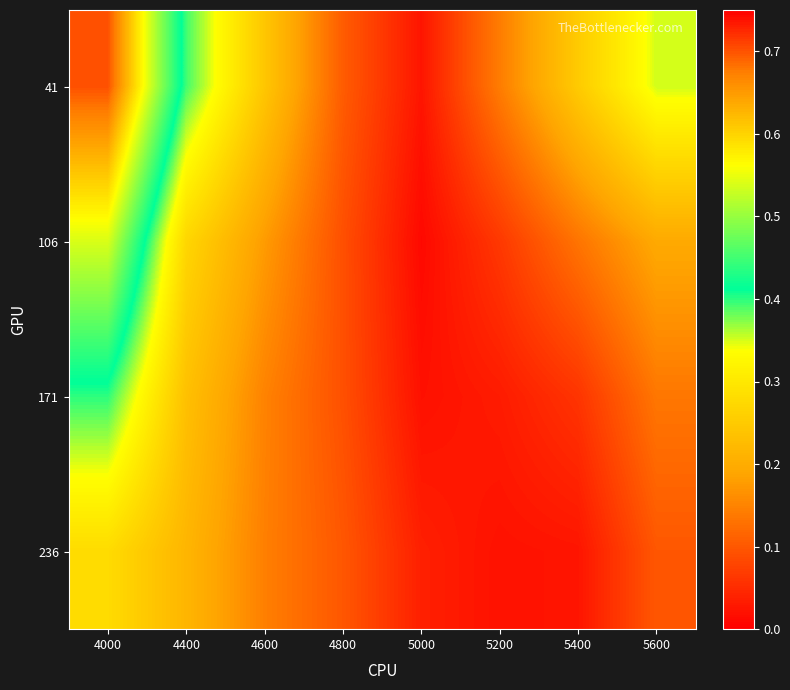

Reading left to right, transcribe all the data shown in this chart.

41: 4000=0.7	4400=0.4	4600=0.2	4800=0.1	5000=0.0	5200=0.1	5400=0.3	5600=0.4
106: 4000=0.5	4400=0.3	4600=0.2	4800=0.1	5000=0.0	5200=0.1	5400=0.1	5600=0.2
171: 4000=0.4	4400=0.2	4600=0.1	4800=0.1	5000=0.0	5200=0.0	5400=0.1	5600=0.1
236: 4000=0.3	4400=0.2	4600=0.1	4800=0.1	5000=0.0	5200=0.0	5400=0.0	5600=0.1